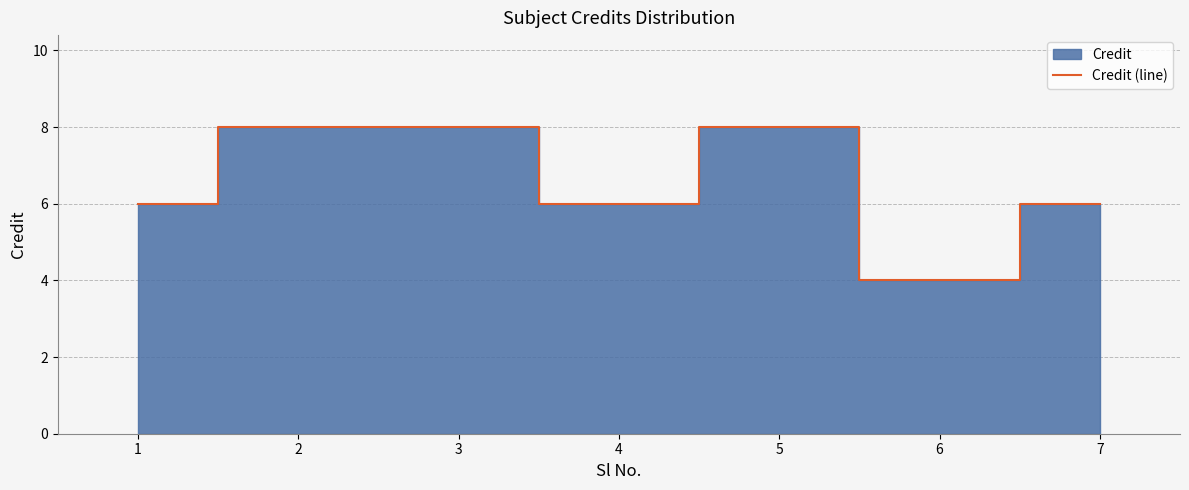

Reading left to right, transcribe all the data shown in this chart.

1=6	2=8	3=8	4=6	5=8	6=4	7=6